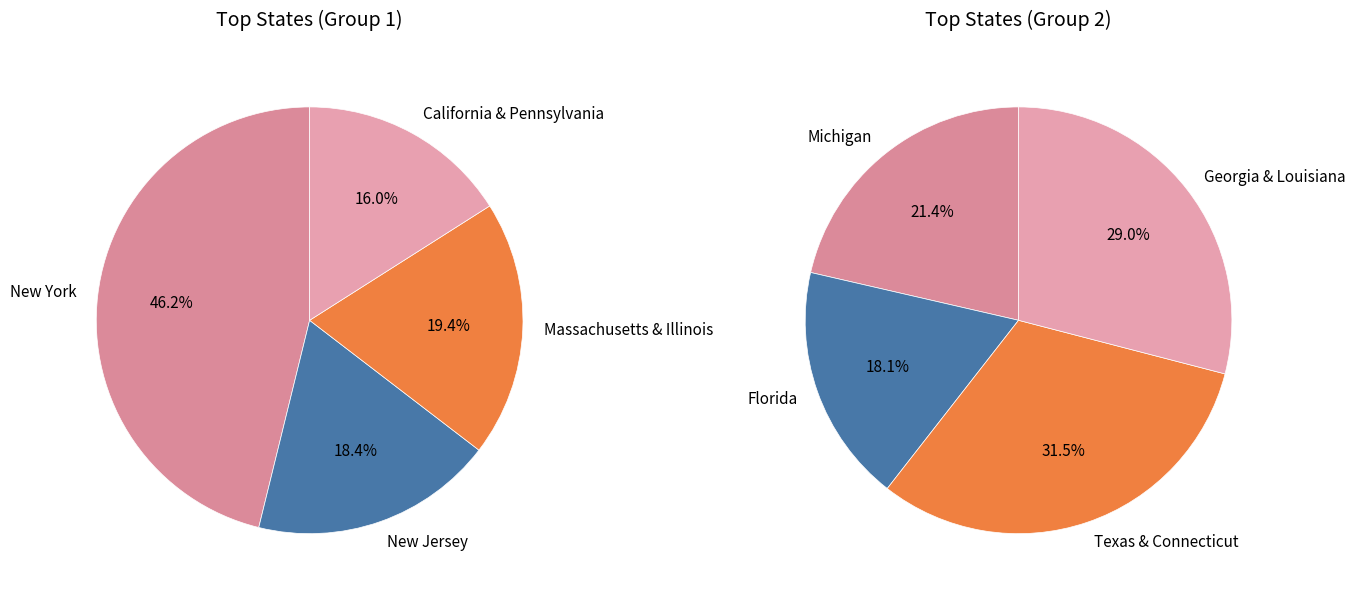

Which slice is the largest?

New York